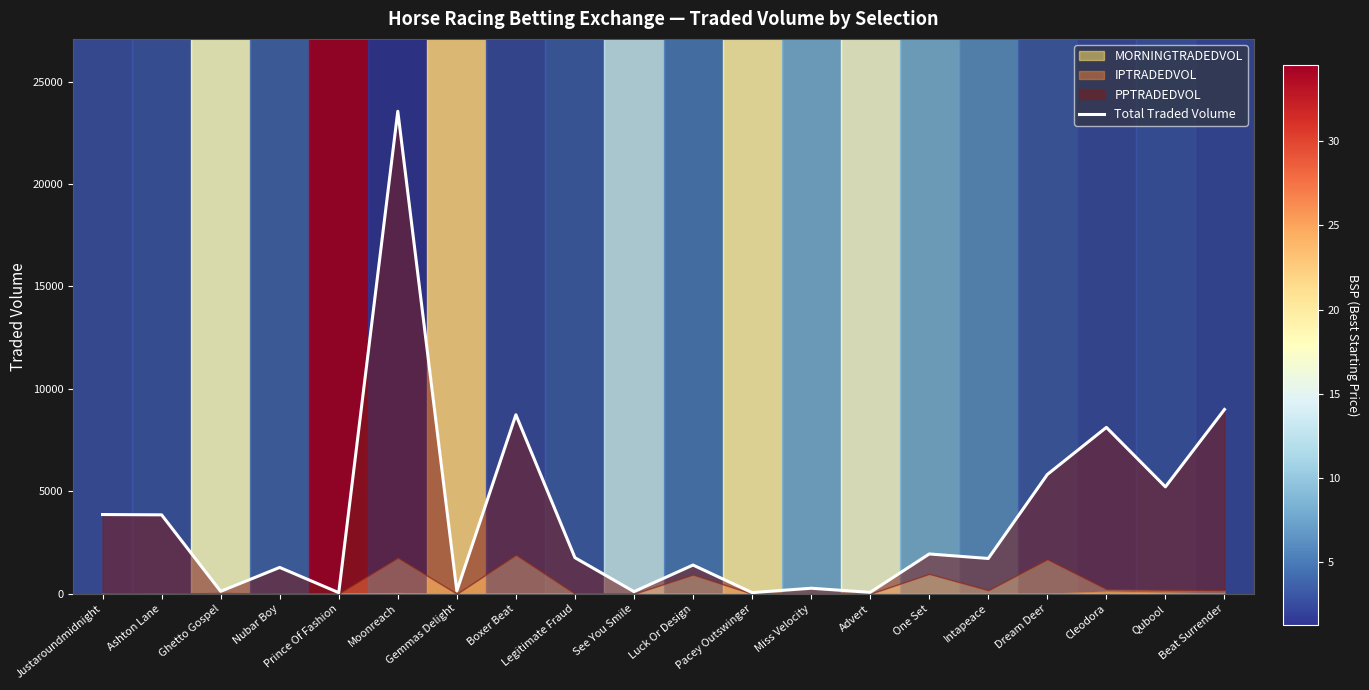

How many interior local valleys (lower than both neighbors) does the data have?

8